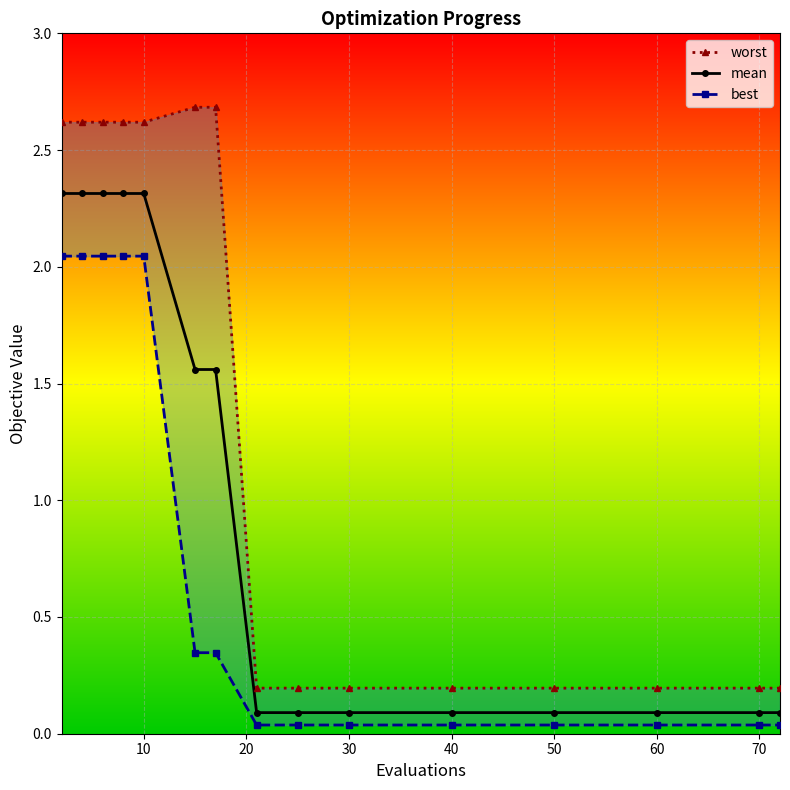

At which label is worst closest to 1?

21